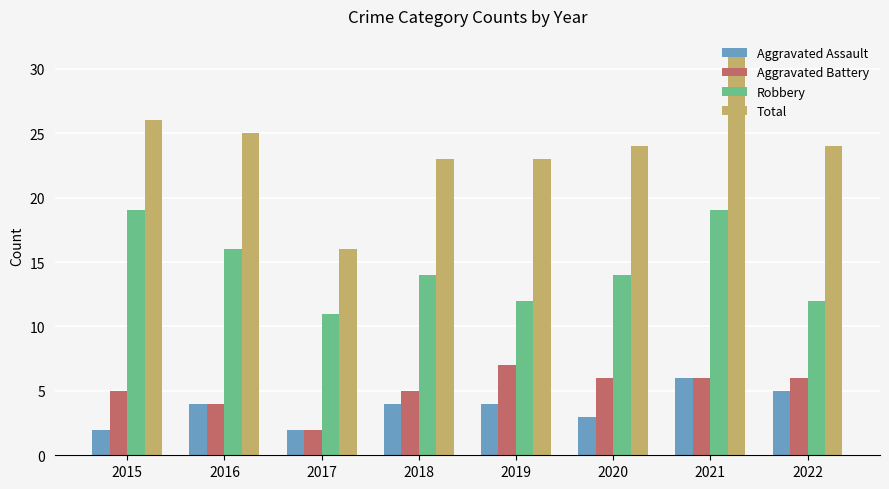

Which series has the largest range (max minus min)?

Total